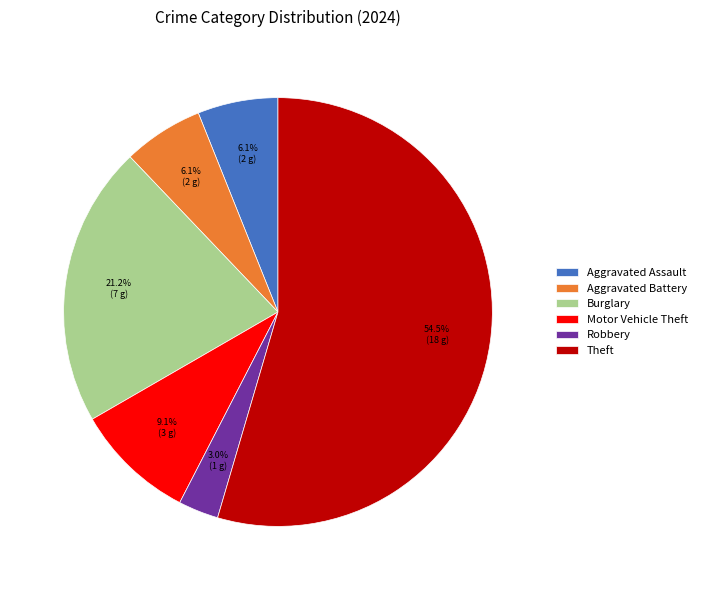

What percentage is the Aggravated Battery slice, to the nearest percent?

6%